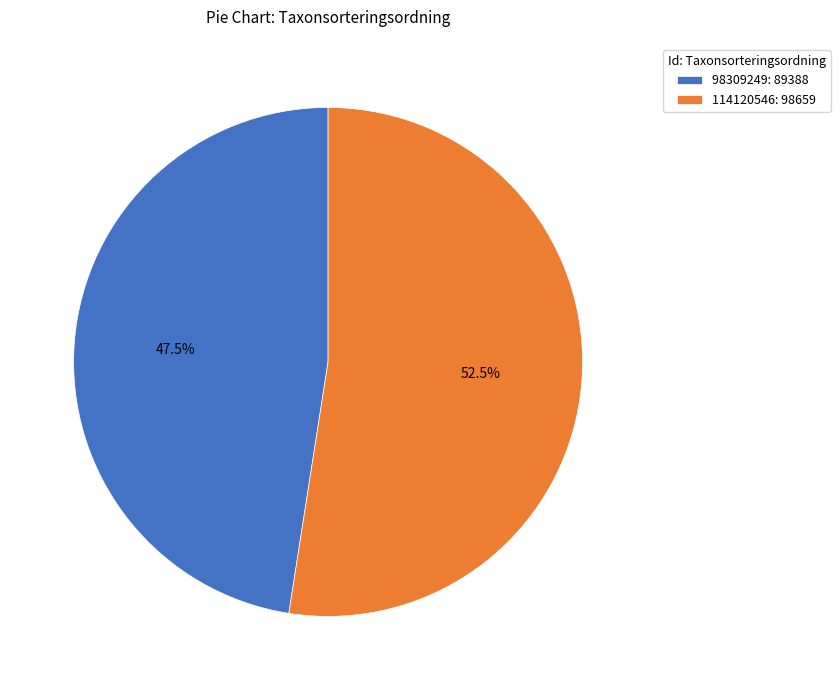

Count the number of slices in the pie.

2